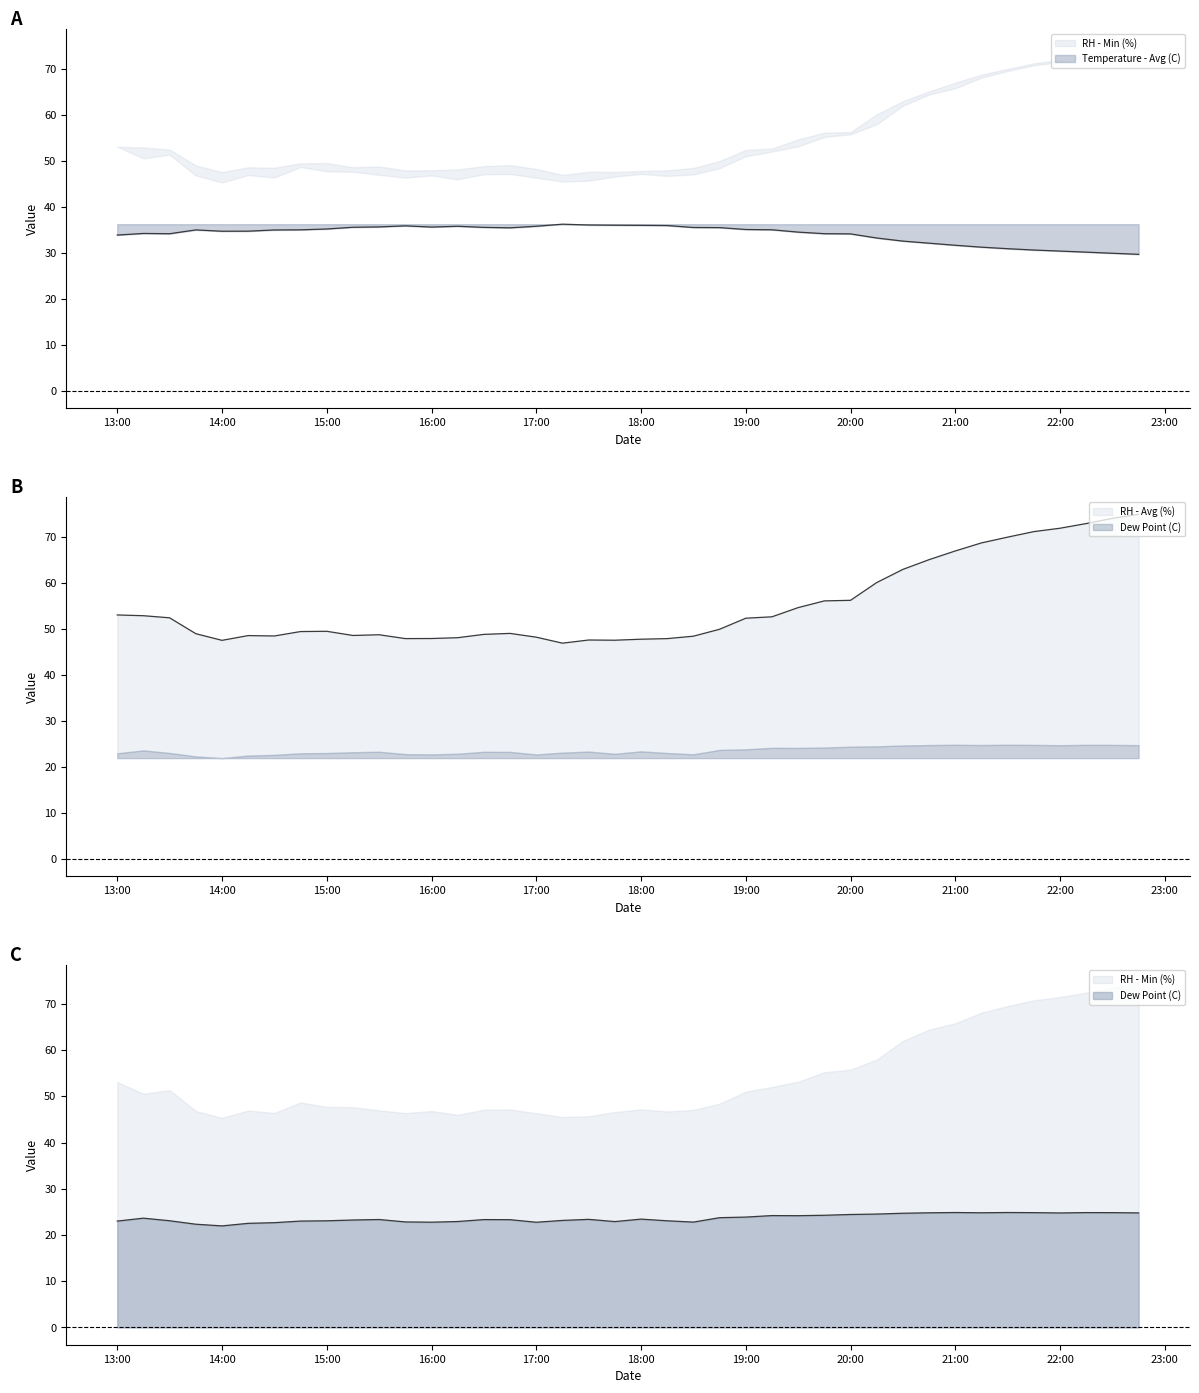

True or false: Temperature - Avg (C) has a value of 39.8 at 22:00.

False